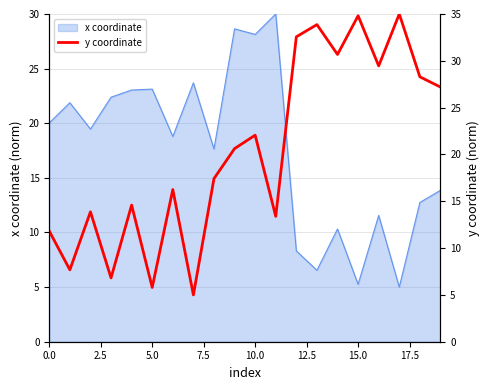

Read the value at 12.

32.6